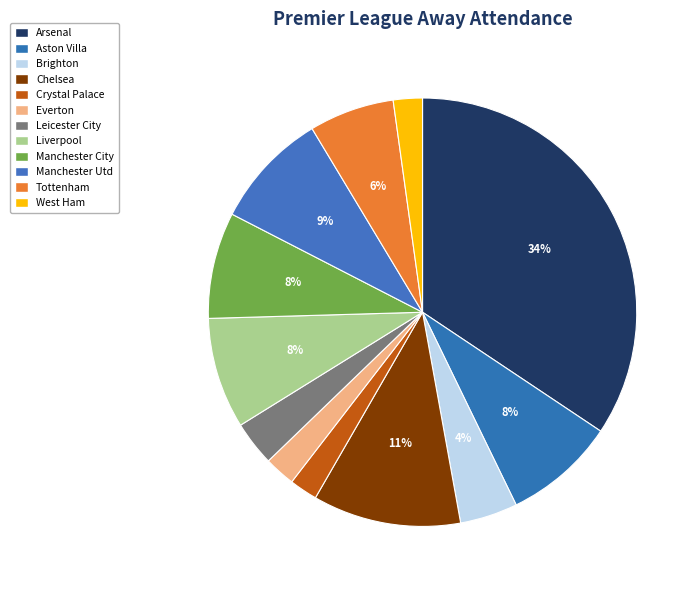

Is the sum of Everton and Arsenal greater than half?

No